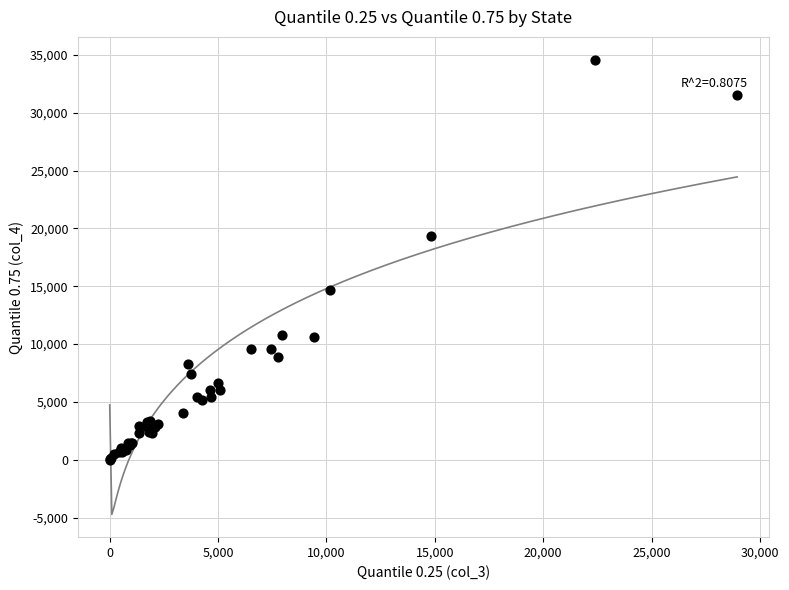

What Y value in the scatter plot is closest to 17297?

19325